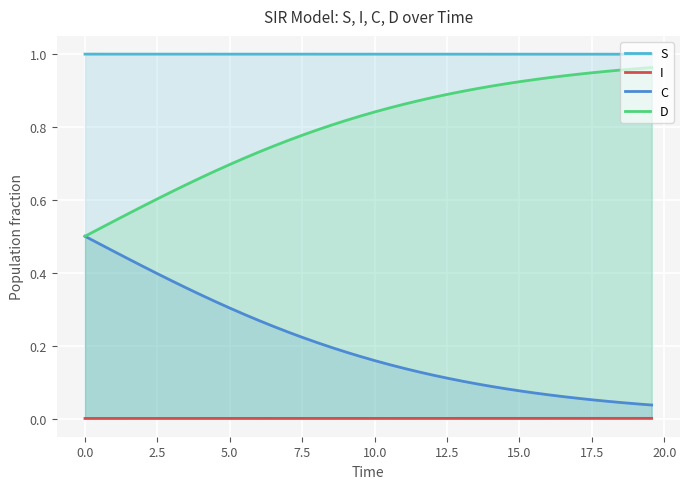

True or false: S and D cross at least once.

False